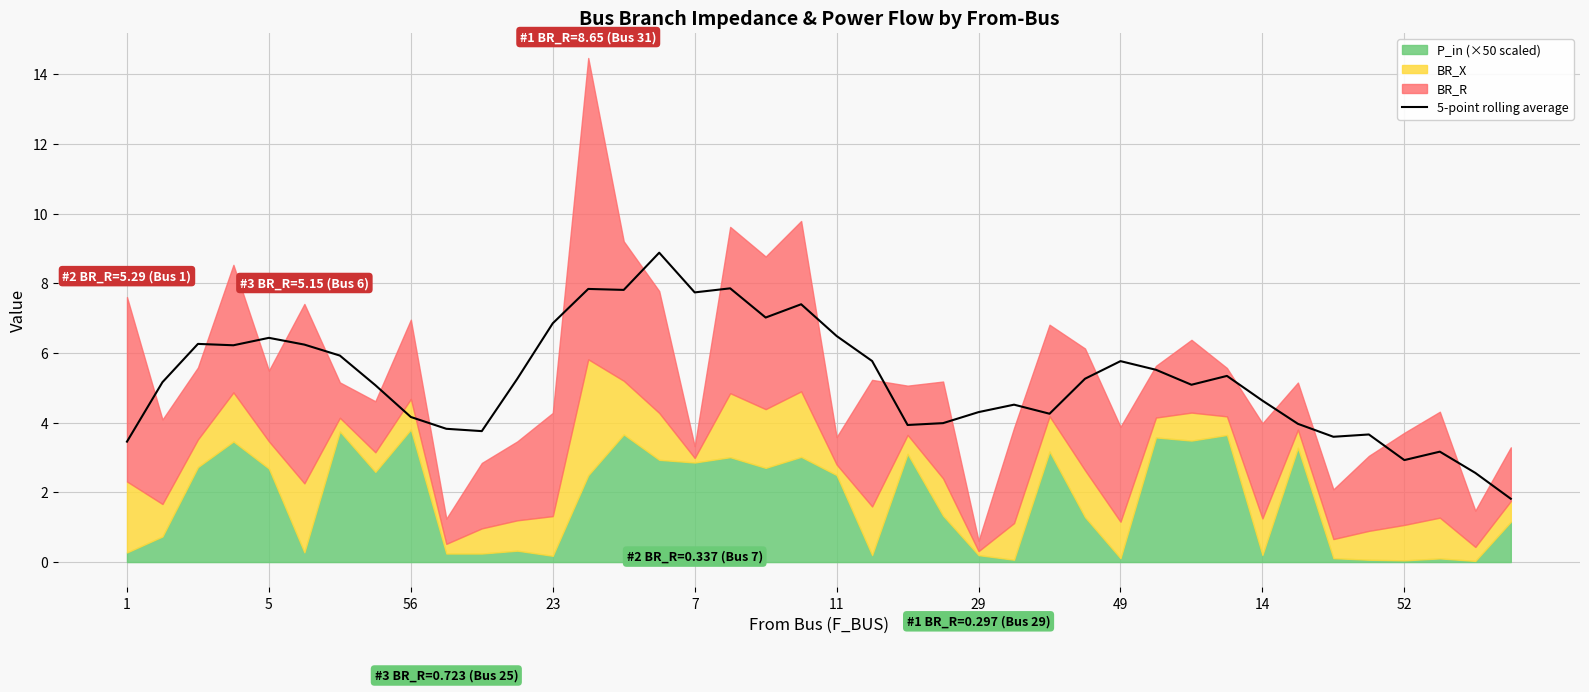

The chart shows a value of 7.4 at 19. True or false?

True